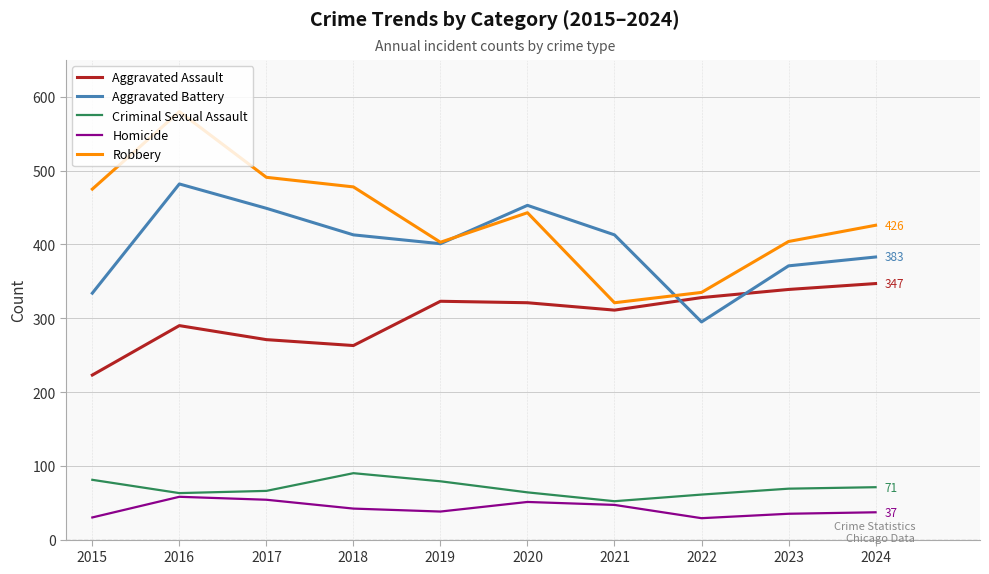

What is the greatest value displayed?

580